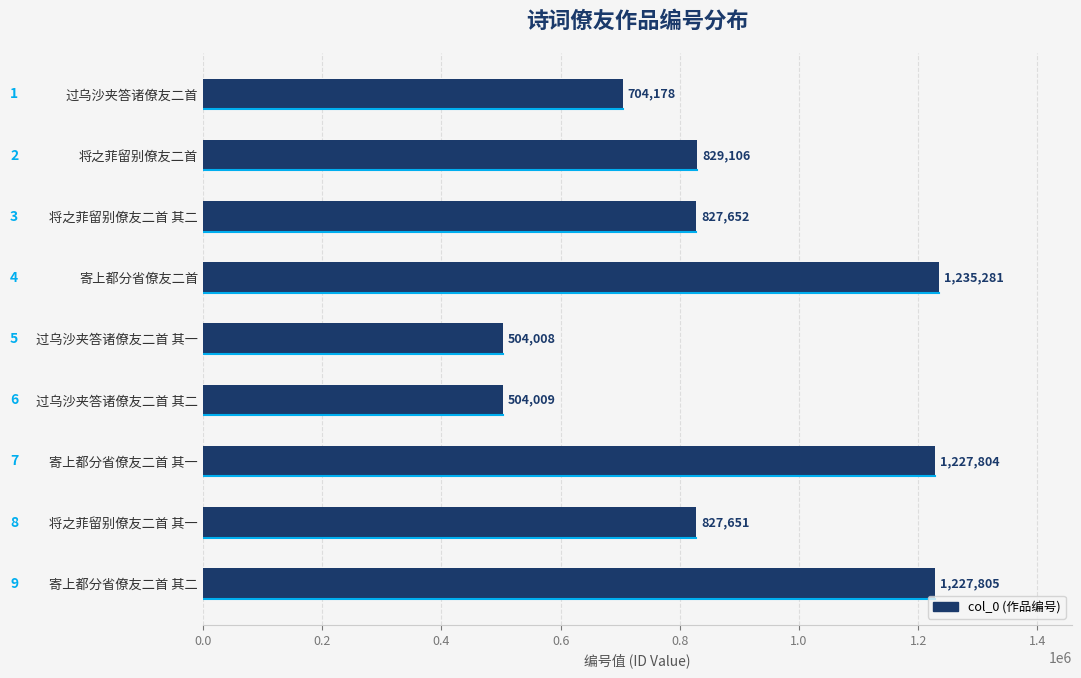

Reading bottom to top, what are all the values shown in this chart?

1227805	827651	1227804	504009	504008	1235281	827652	829106	704178